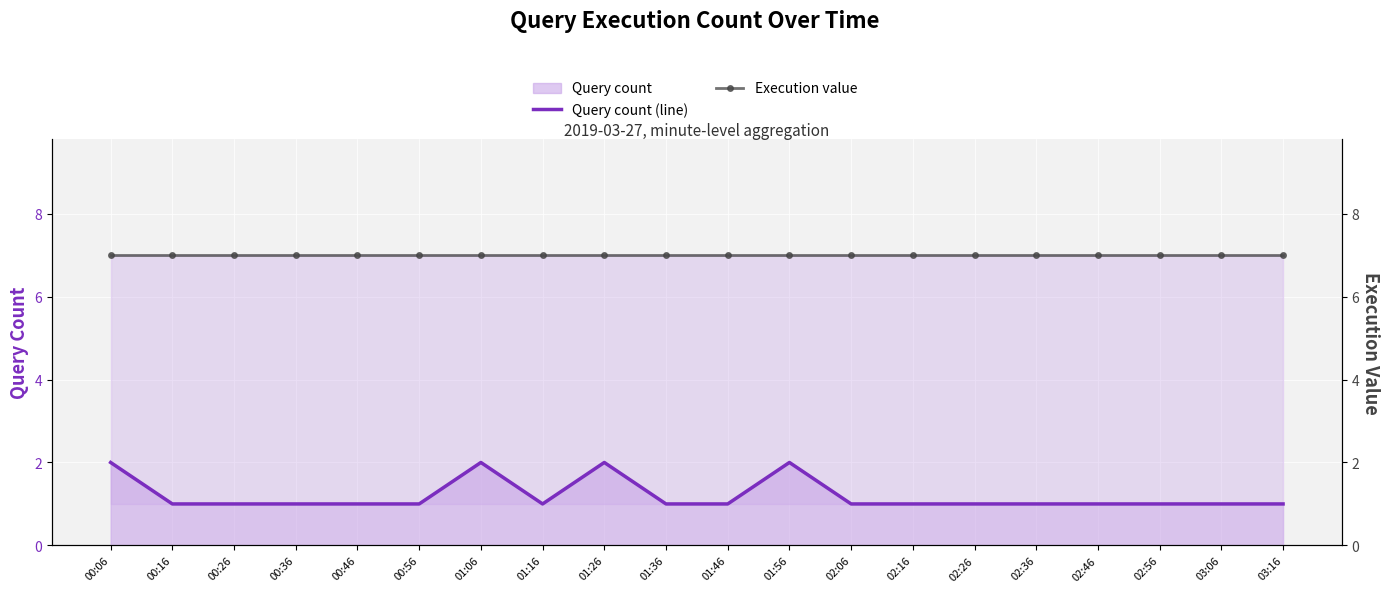

Where is the first local minimum for Query count (line)?

01:16